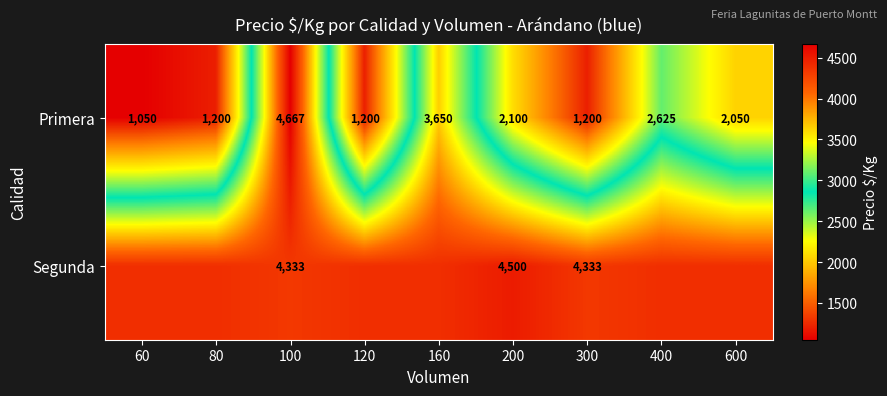

Is it true that Segunda equals 4333.0 at 300?

True